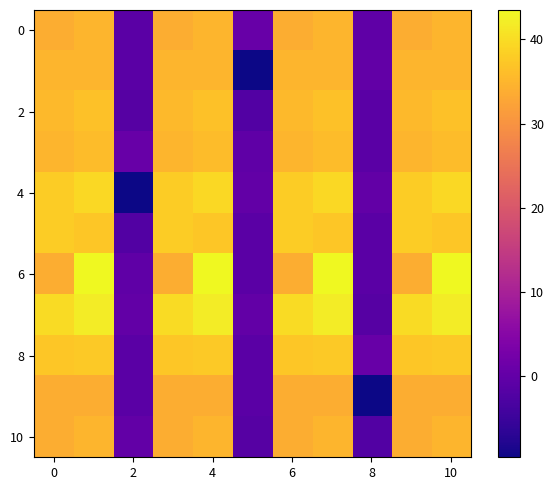

At how many categories does at least one series exceed 34?

8